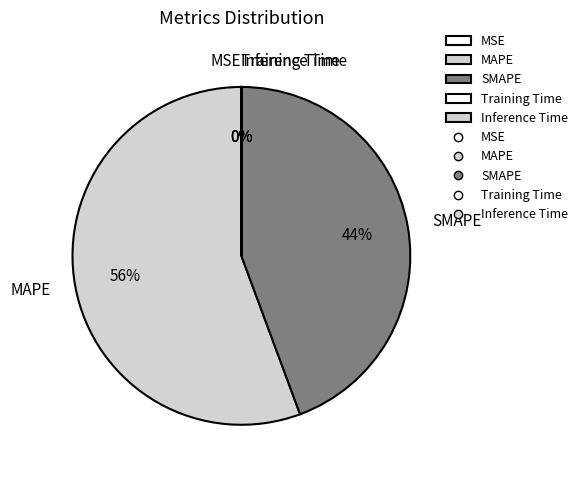

Does MAPE represent more than half of the total?

Yes